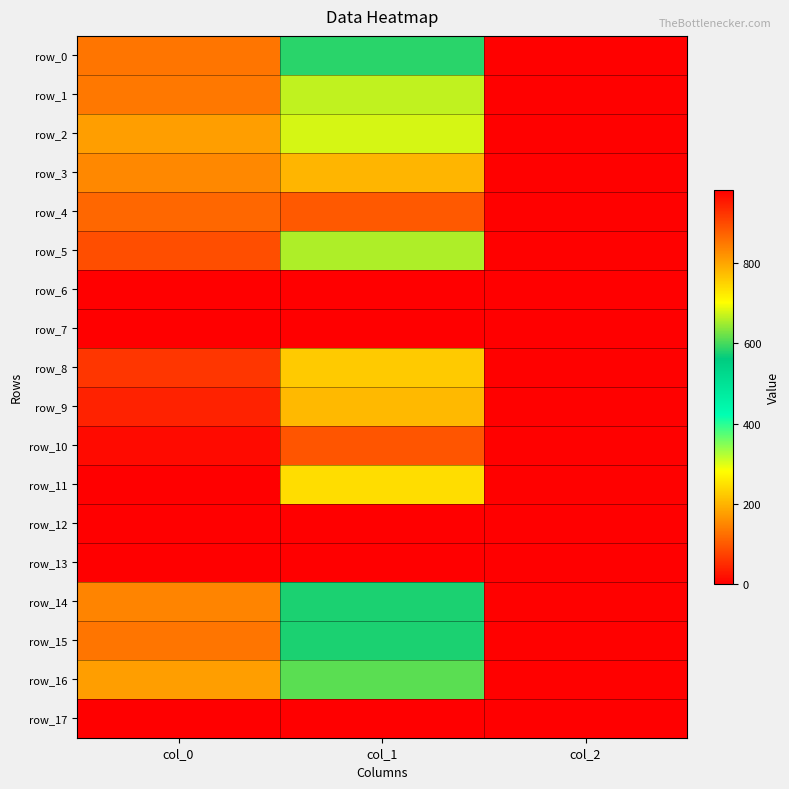

Which series has the largest range (max minus min)?

row_11